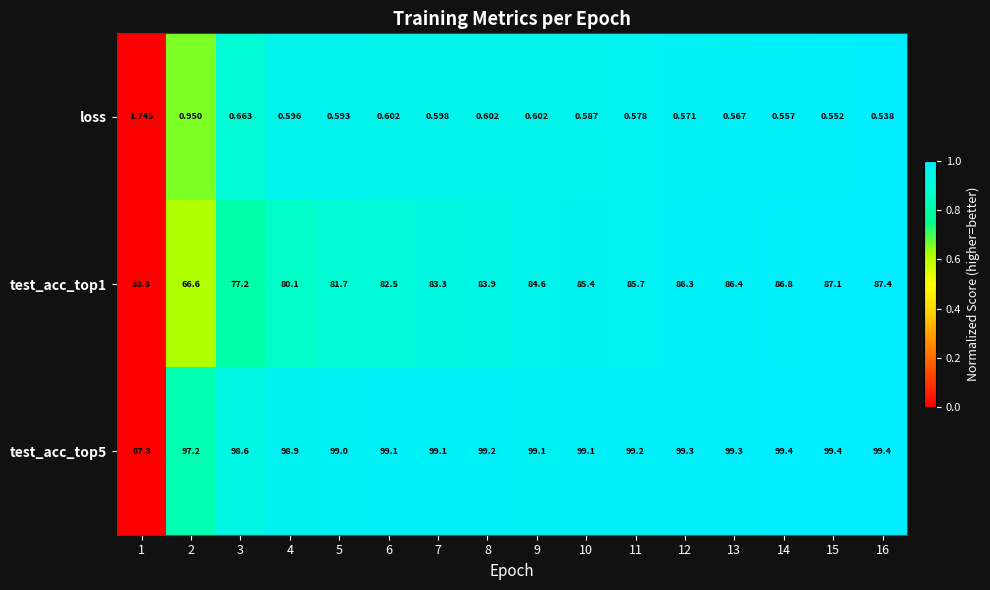

At which category is the sum across all series the highest?

16